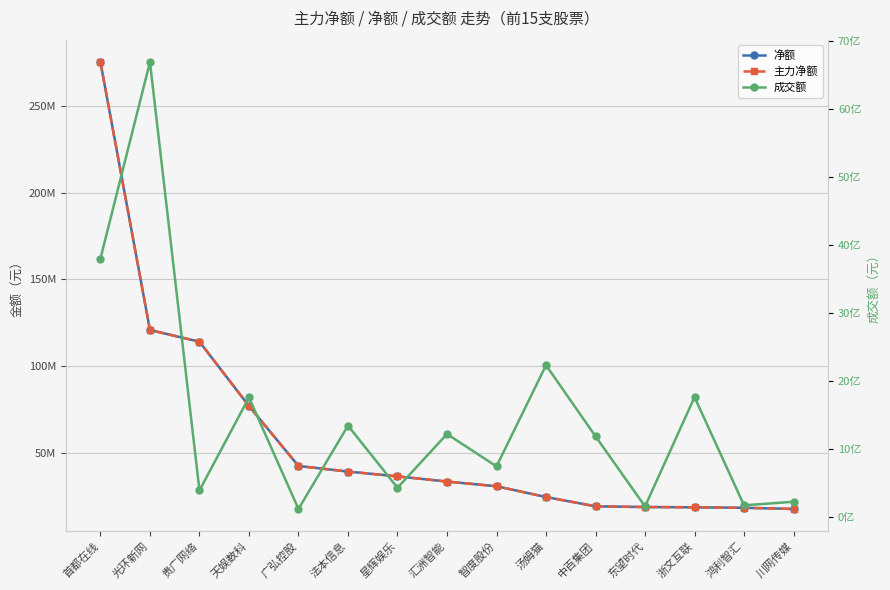

Reading right to left, list all the values displayed in this chart.

净额: 川网传媒=17857770	鸿利智汇=18543699	浙文互联=18822403	东望时代=18966978	中百集团=19389571	汤姆猫=24727159	智度股份=30938862	汇洲智能=33646915	星辉娱乐=36634679	法本信息=39397029	广弘控股=42611329	天娱数科=77153797	贵广网络=114161677	光环新网=120905299	首都在线=275223291
主力净额: 川网传媒=17857770	鸿利智汇=18543699	浙文互联=18822403	东望时代=18966978	中百集团=19389571	汤姆猫=24727159	智度股份=30938862	汇洲智能=33646915	星辉娱乐=36634679	法本信息=39397029	广弘控股=42611329	天娱数科=77153797	贵广网络=114161677	光环新网=120905299	首都在线=275223291
成交额: 川网传媒=227633369	鸿利智汇=175308014	浙文互联=1766318643	东望时代=158926553	中百集团=1190113042	汤姆猫=2236000572	智度股份=747888137	汇洲智能=1223740352	星辉娱乐=433738933	法本信息=1347302698	广弘控股=121530456	天娱数科=1761006725	贵广网络=394378404	光环新网=6694644651	首都在线=3802693551